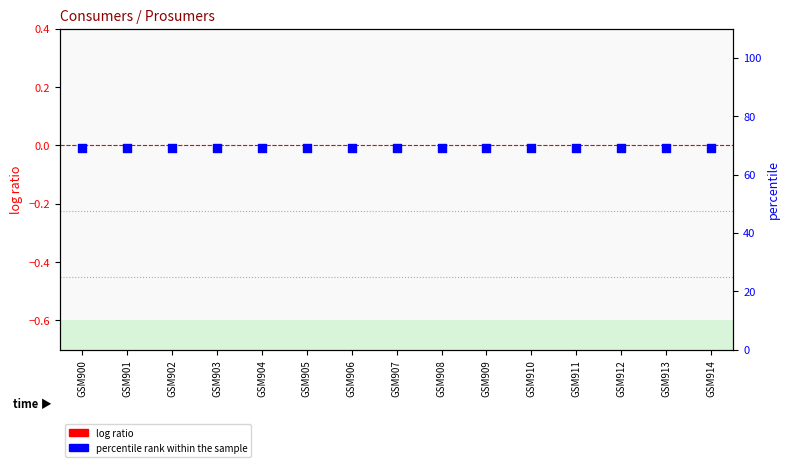

Which series contains the lowest Y value?

log ratio